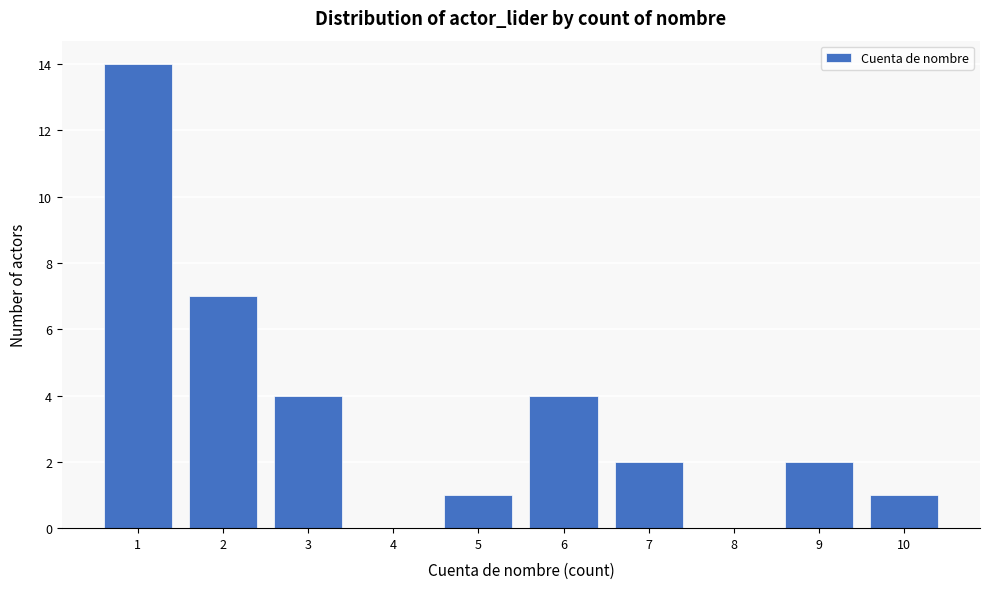

What is the height of the bar covering 0.5 to 1.5 on the x-axis? The values are not printed on the chart, so give them approximately, as read against the axis.

14